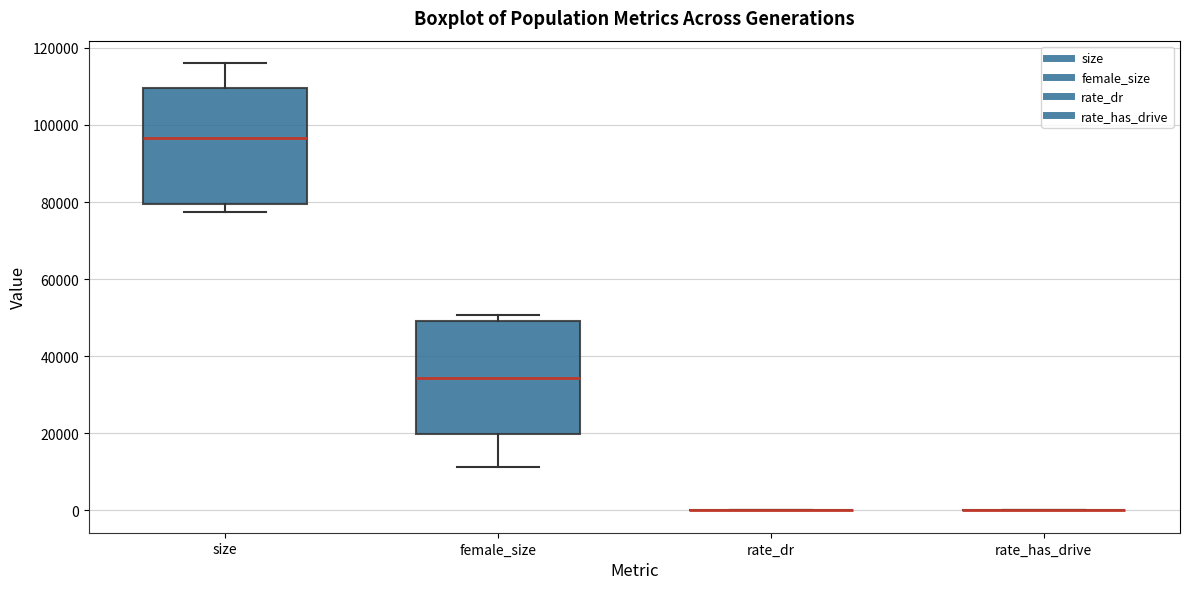

Where does the median line of the box for female_size sit on the y-axis? The values are not printed on the chart, so give them approximately, as read against the axis.

34000